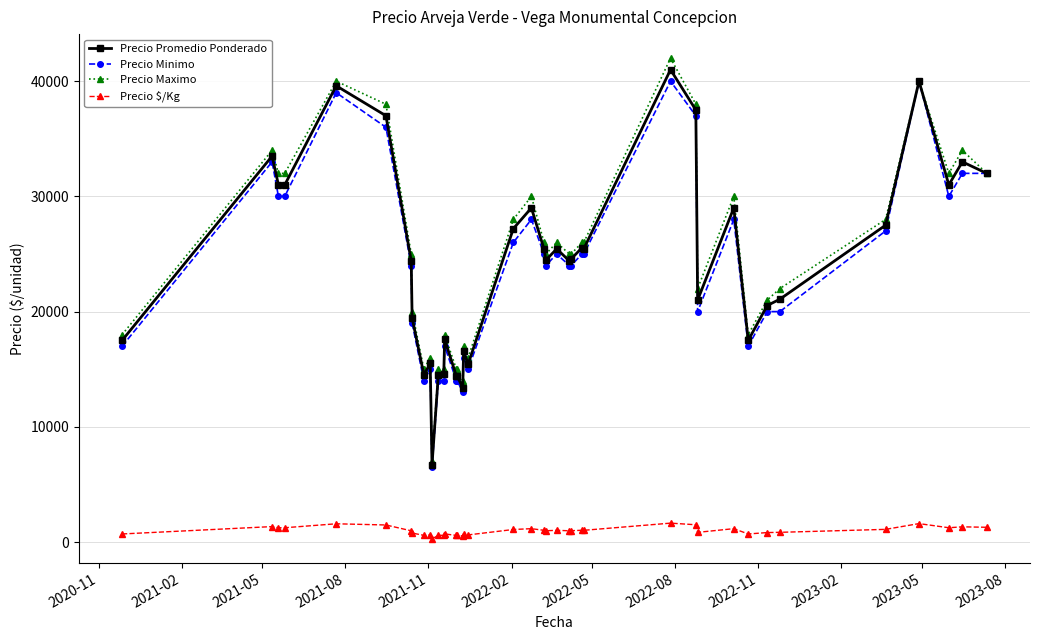

What is the maximum value shown in the chart?

42000